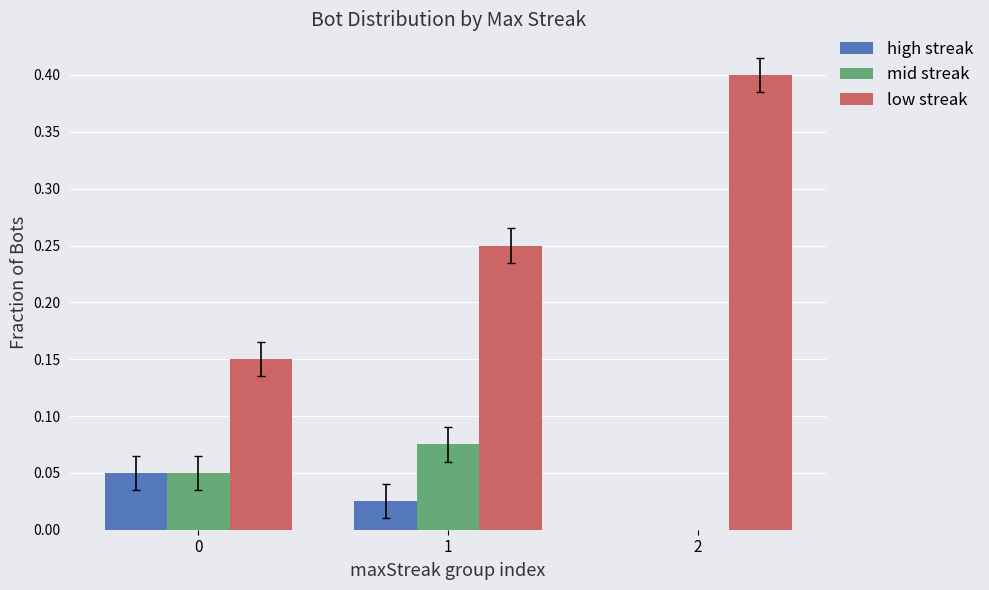

How many series are shown in this chart?

3